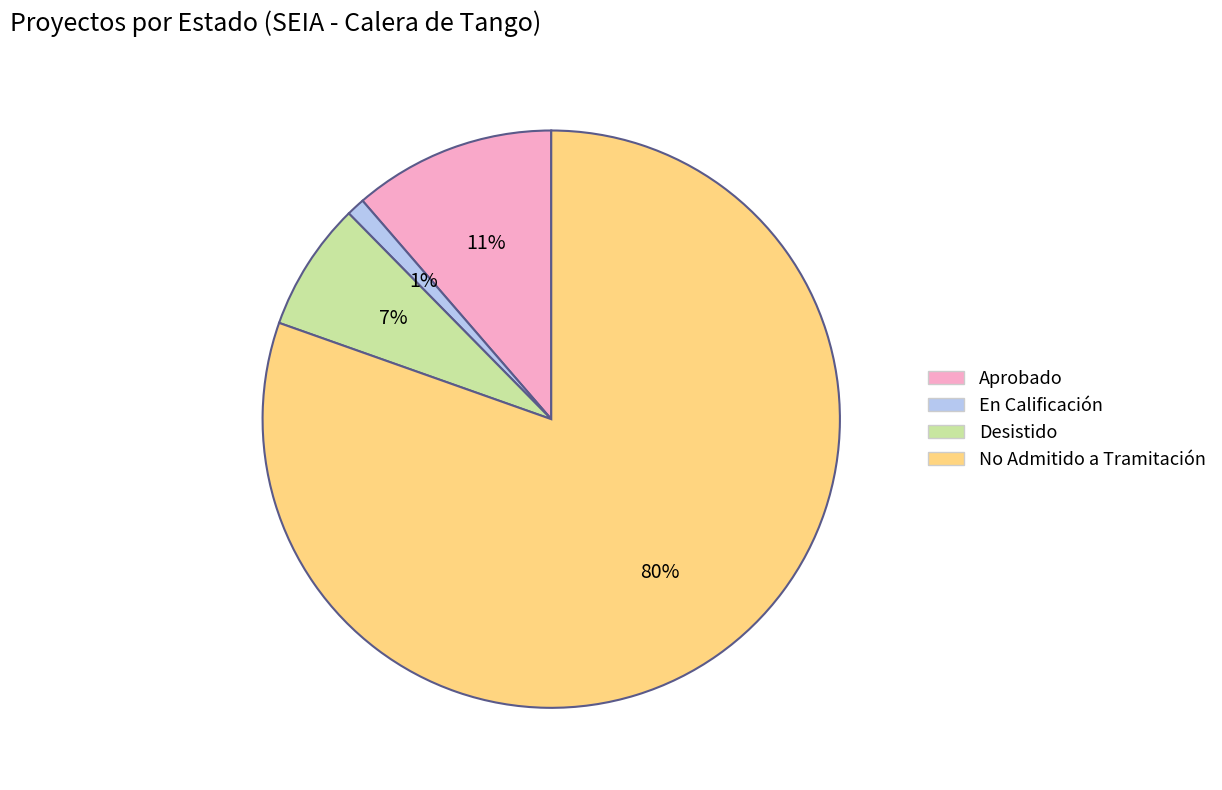

Combined, do No Admitido a Tramitación and Desistido account for over 50%?

Yes